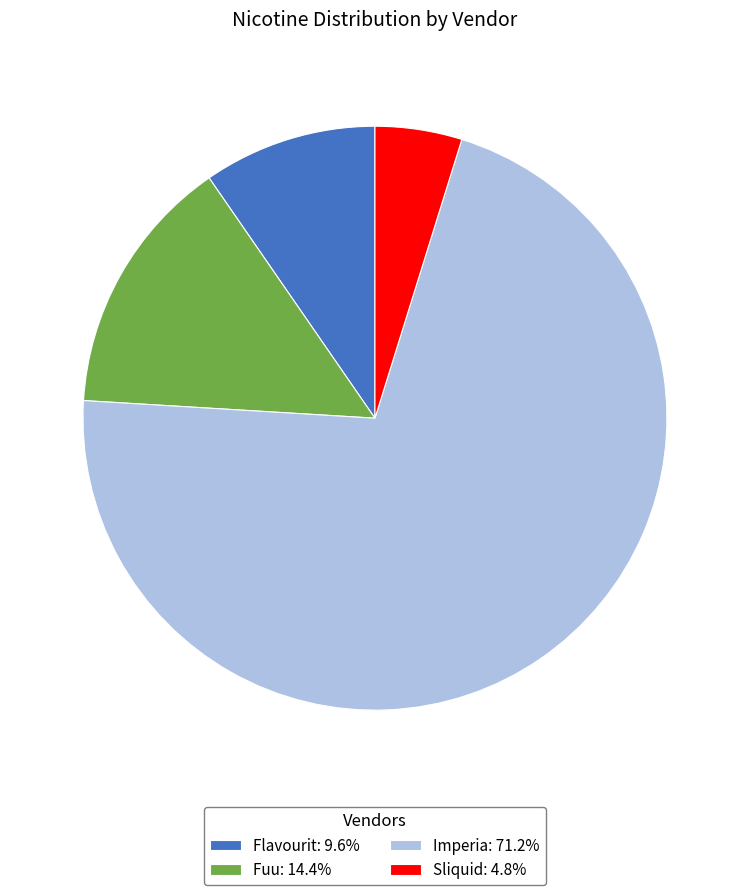

Which category accounts for the majority?

Imperia